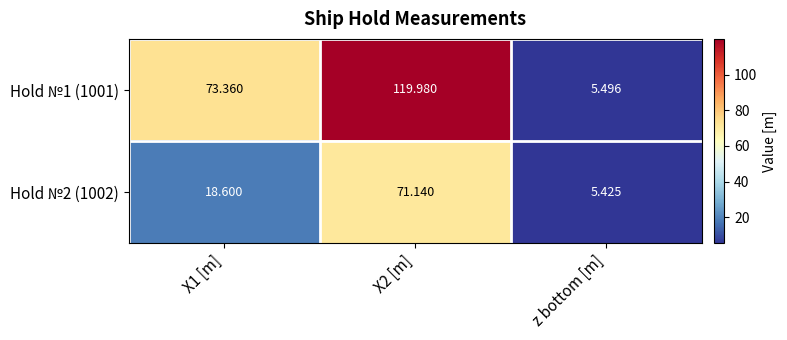

Count the number of data series in this chart.

2